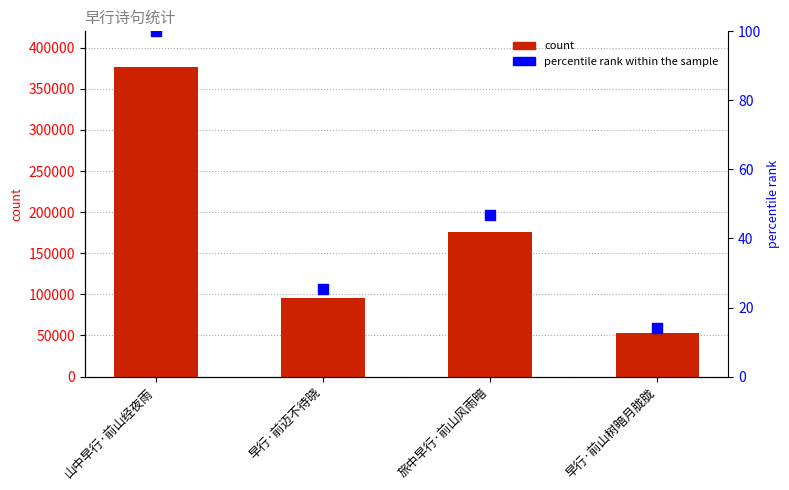

At which category is the sum across all series the highest?

山中早行·前山经夜雨